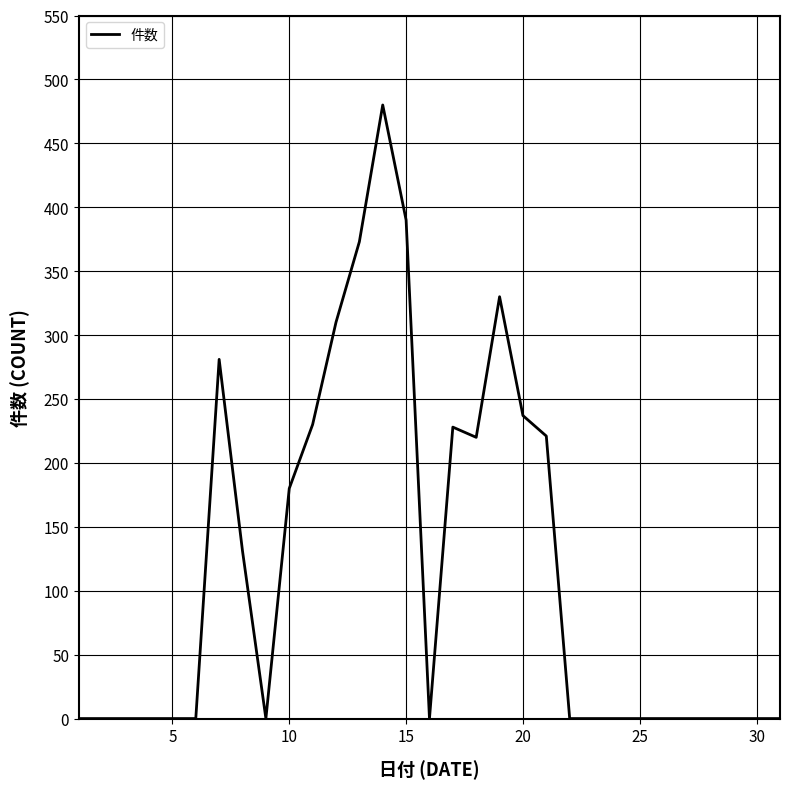

What is the difference between the maximum and minimum values?

480